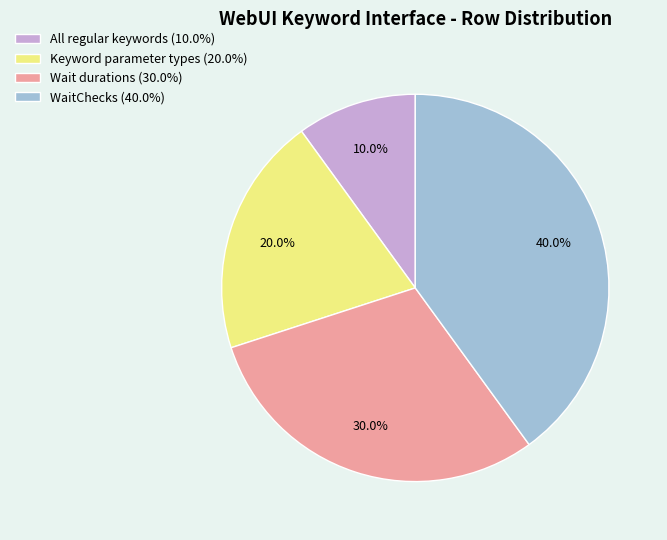

Count the number of slices in the pie.

4